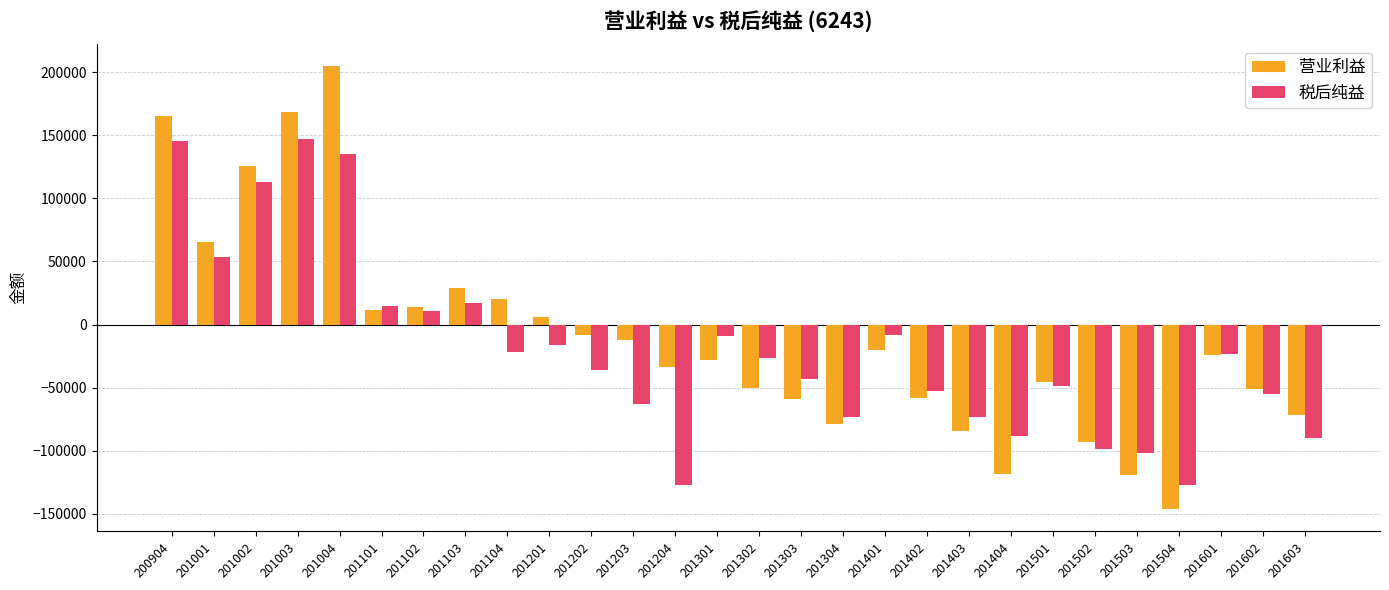

What are all the series names shown in the legend?

营业利益, 税后纯益